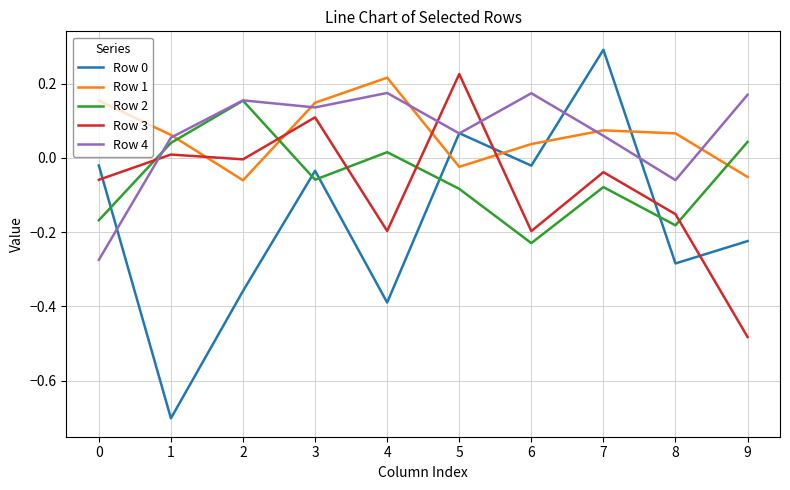

How many intersections are there between Row 2 and Row 3?

5